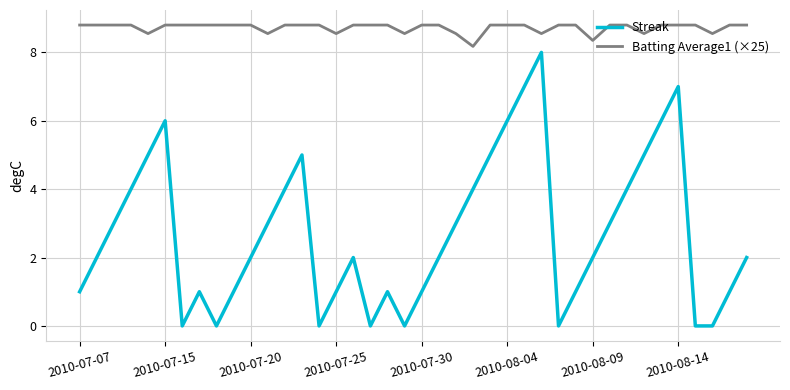

Does the chart display data point markers on the line(s)?

No